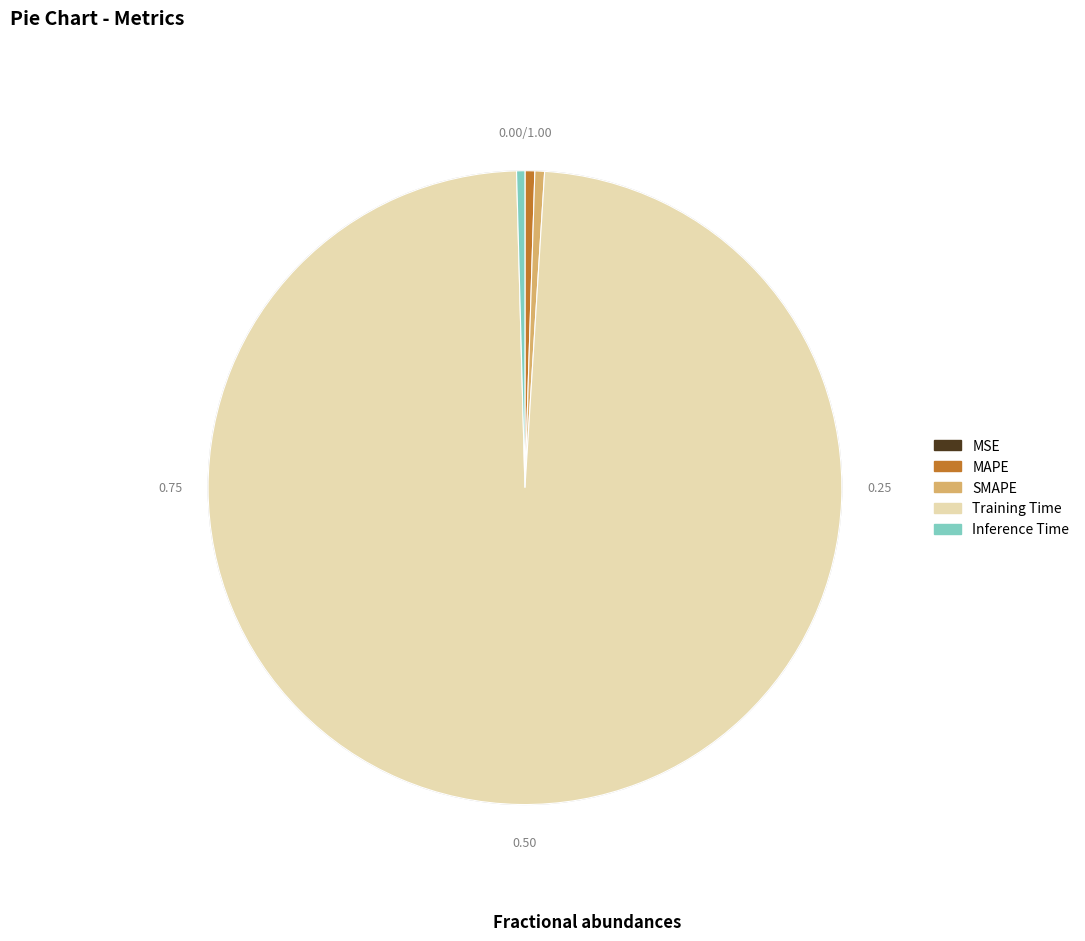

The Training Time slice represents 89% of the pie. True or false?

False